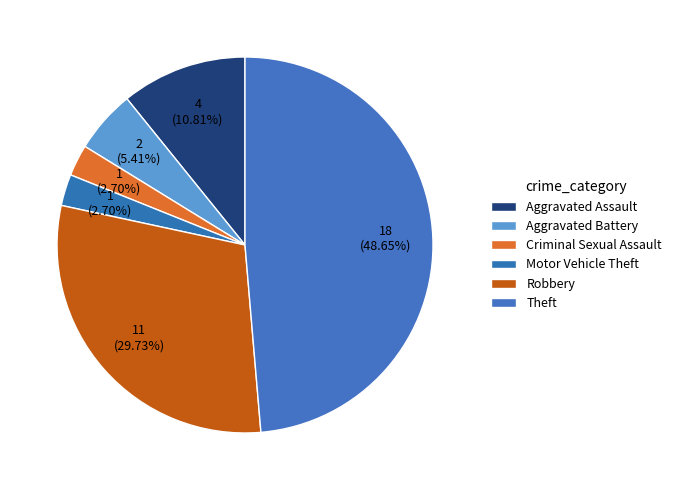

The Robbery slice represents 42% of the pie. True or false?

False